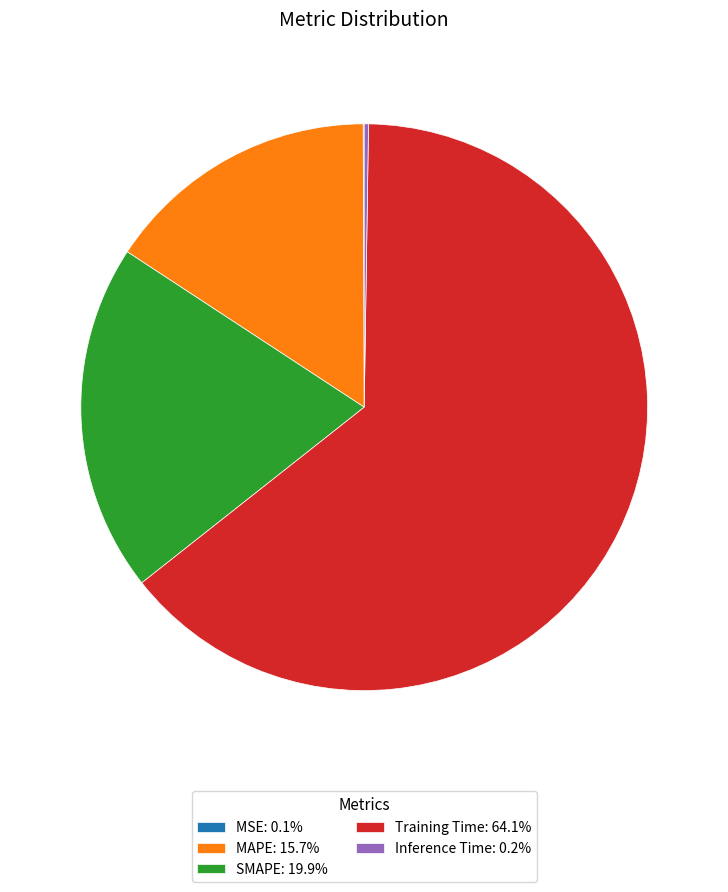

Is the sum of Training Time: 64.1% and MAPE: 15.7% greater than half?

Yes